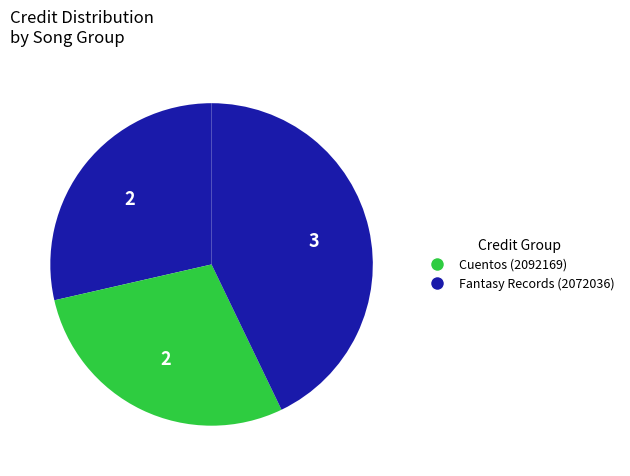

How many slices are in this pie chart?

3